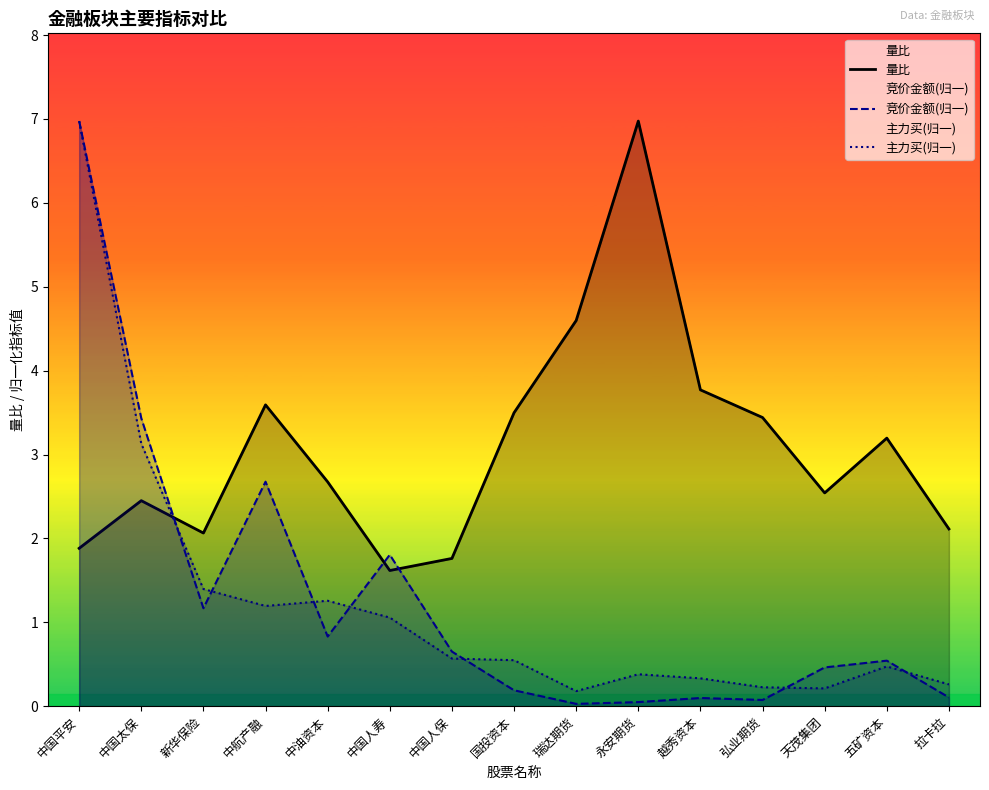

How many values in the 量比 series are below 2?

3